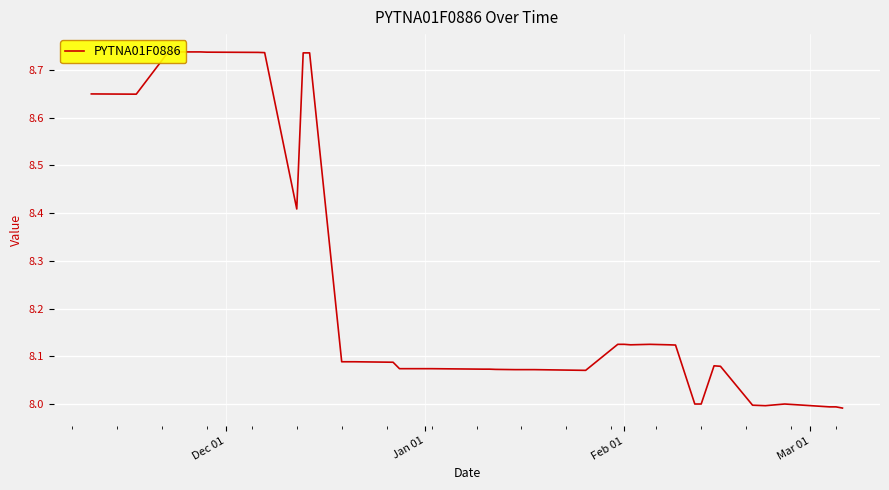

The value at 39 is 5.2. True or false?

False